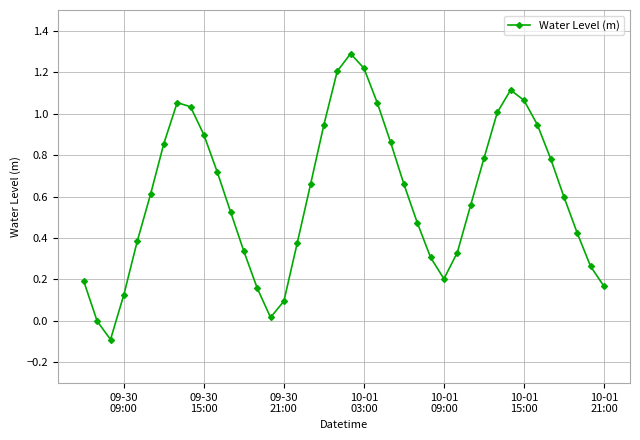

What is the difference between the maximum and minimum values?

1.4